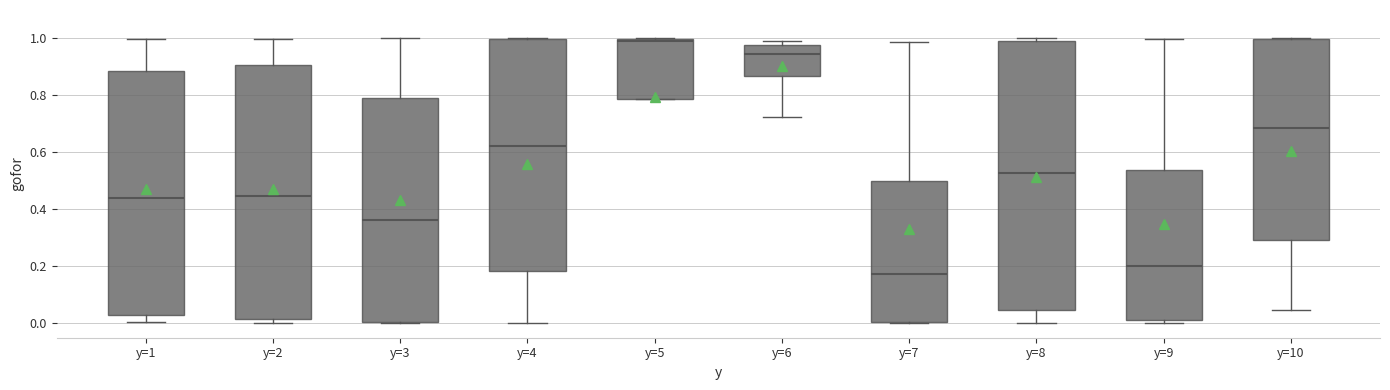

Reading left to right, transcribe this box plot: for each box, give where its median line is, the range the box spans, and where its two whiskers end, as read against the y-axis. The values are not printed on the chart, so give them approximately, as read against the axis.

y=1: median 0.44, box 0.02 to 0.88, whiskers 0.00 to 1.00
y=2: median 0.44, box 0.02 to 0.90, whiskers 0.00 to 1.00
y=3: median 0.36, box 0.00 to 0.80, whiskers 0.00 to 1.00
y=4: median 0.62, box 0.18 to 1.00, whiskers 0.00 to 1.00
y=5: median 1.00 (just below the box's upper edge), box 0.78 to 1.00, whiskers 0.78 to 1.00
y=6: median 0.94, box 0.86 to 0.98, whiskers 0.72 to 1.00
y=7: median 0.18, box 0.00 to 0.50, whiskers 0.00 to 0.98
y=8: median 0.52, box 0.04 to 1.00, whiskers 0.00 to 1.00 (just above the box's upper edge)
y=9: median 0.20, box 0.02 to 0.54, whiskers 0.00 to 1.00
y=10: median 0.68, box 0.30 to 1.00, whiskers 0.04 to 1.00